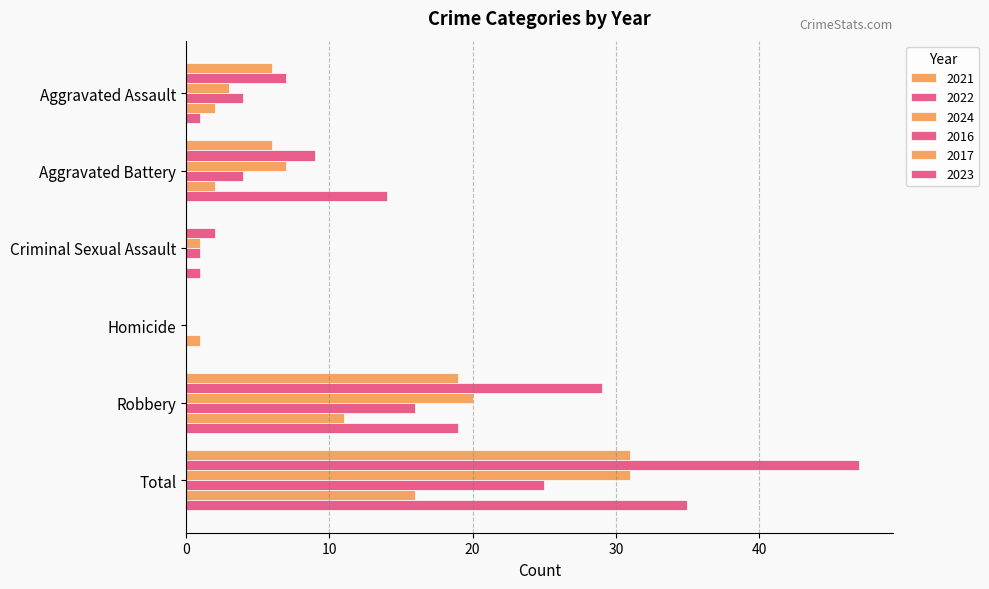

What is the label of the 6th bar from the right?

Aggravated Assault